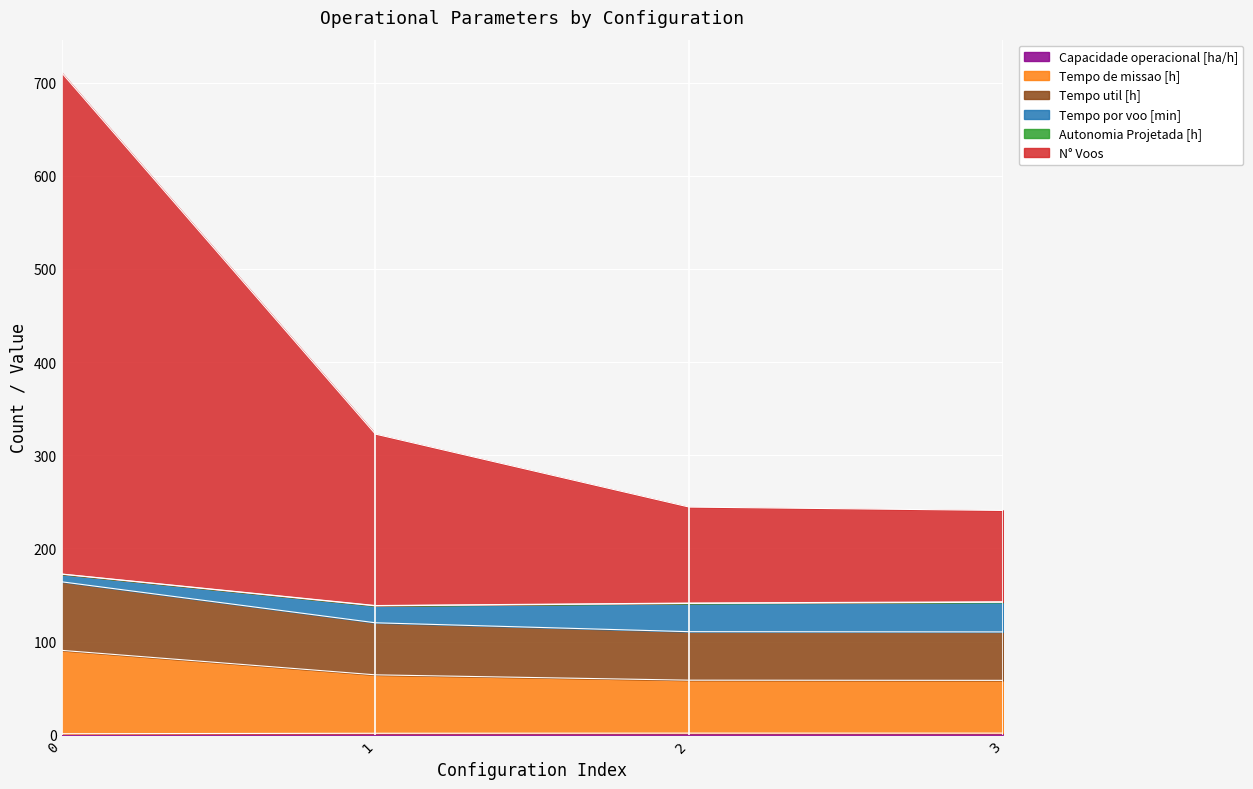

What is the value of the Capacidade operacional [ha/h] point at the 2nd from the left?

1.6